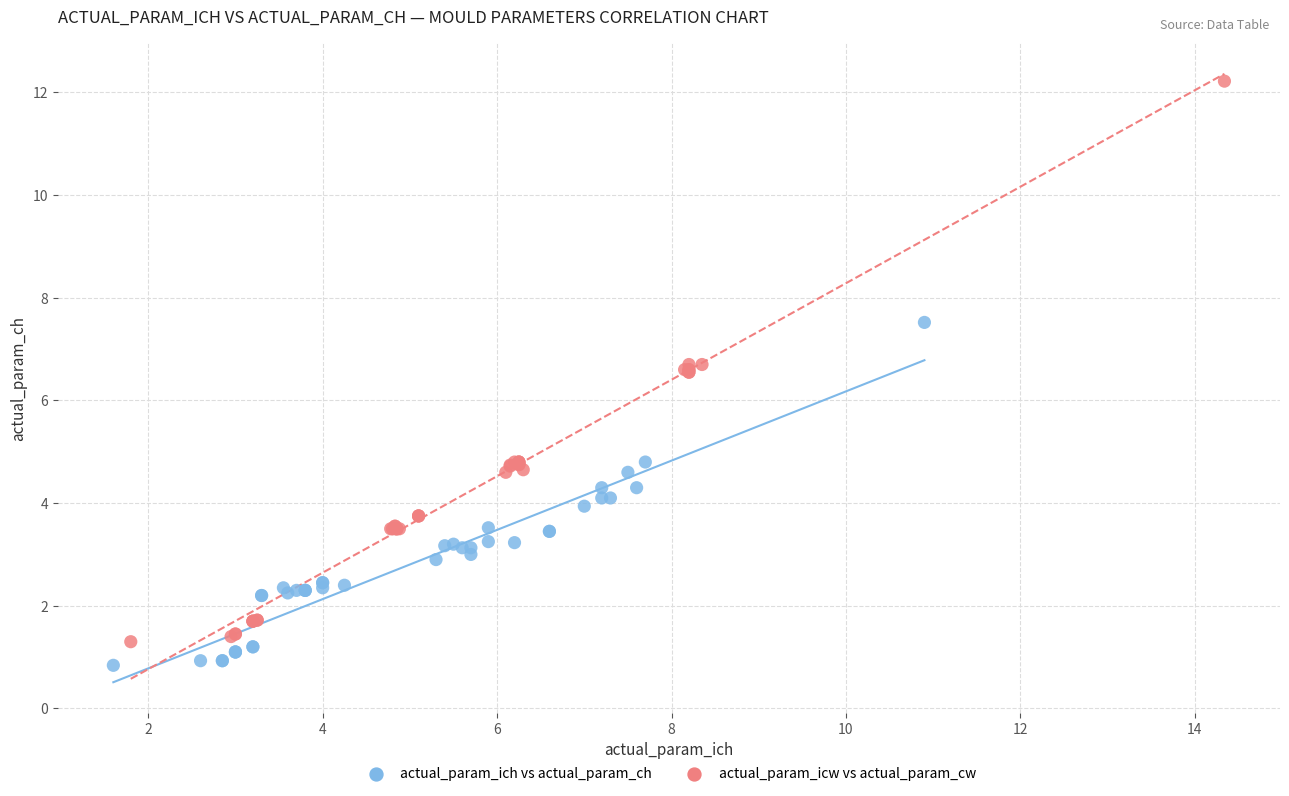

What are all the series names shown in the legend?

actual_param_ich vs actual_param_ch, actual_param_icw vs actual_param_cw